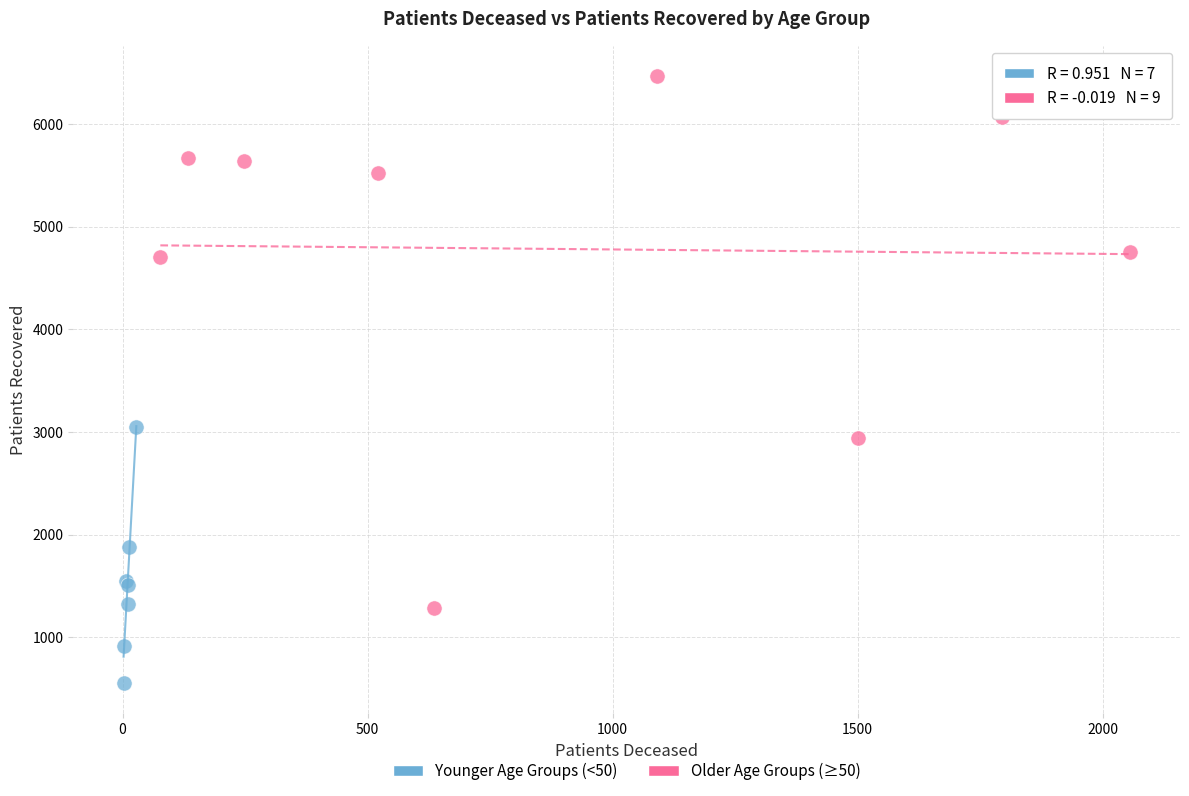

Which series reaches the maximum Y coordinate?

Older Age Groups (≥50)